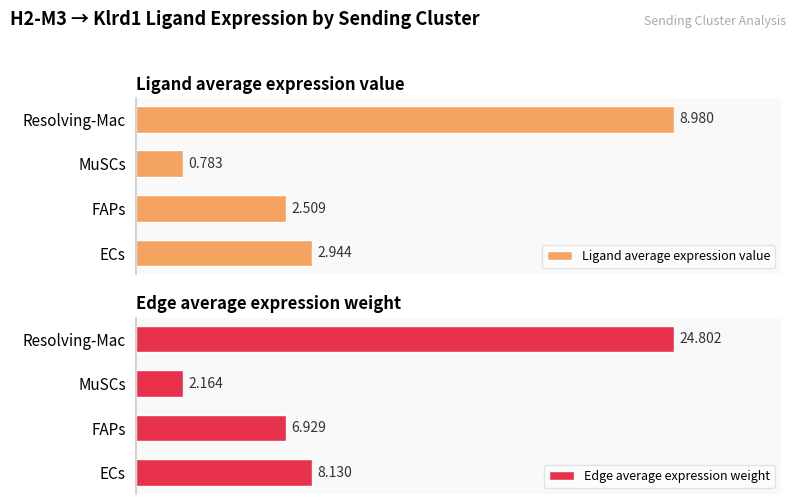

What is the average value of the Edge average expression weight series?

10.5